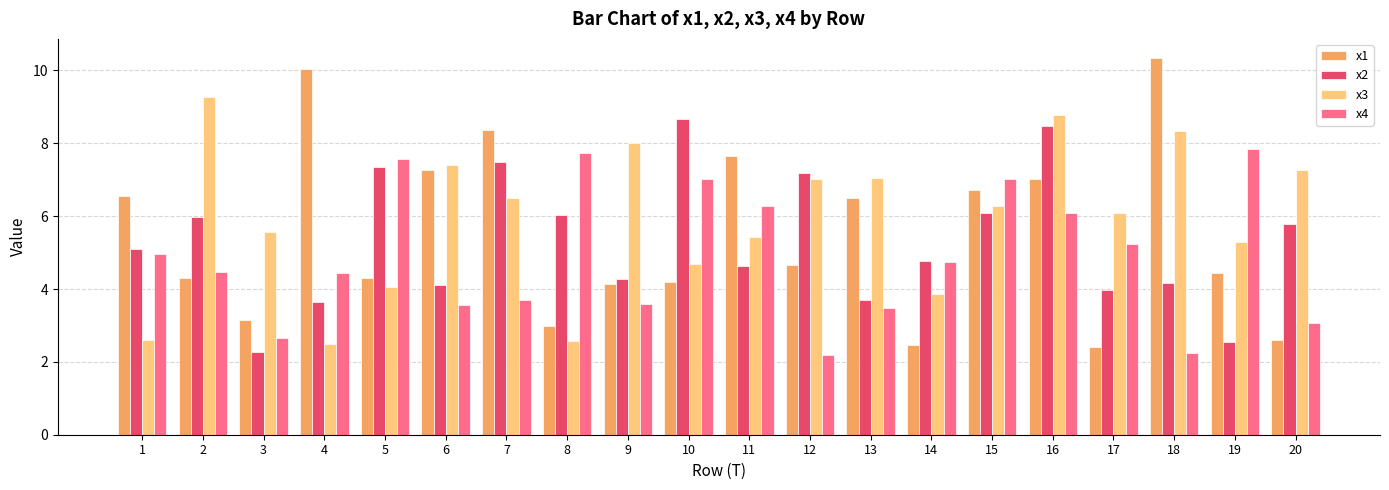

Count the number of categories in the chart.

20